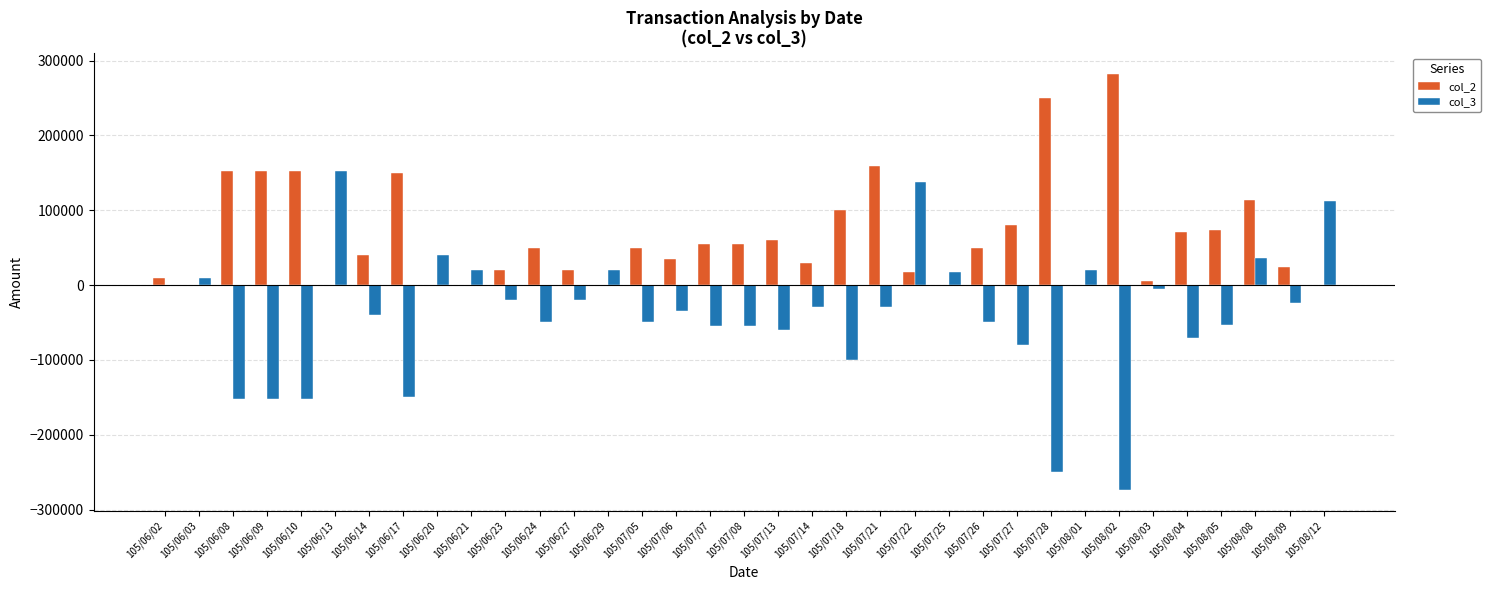

Which series has the largest total across all categories?

col_2